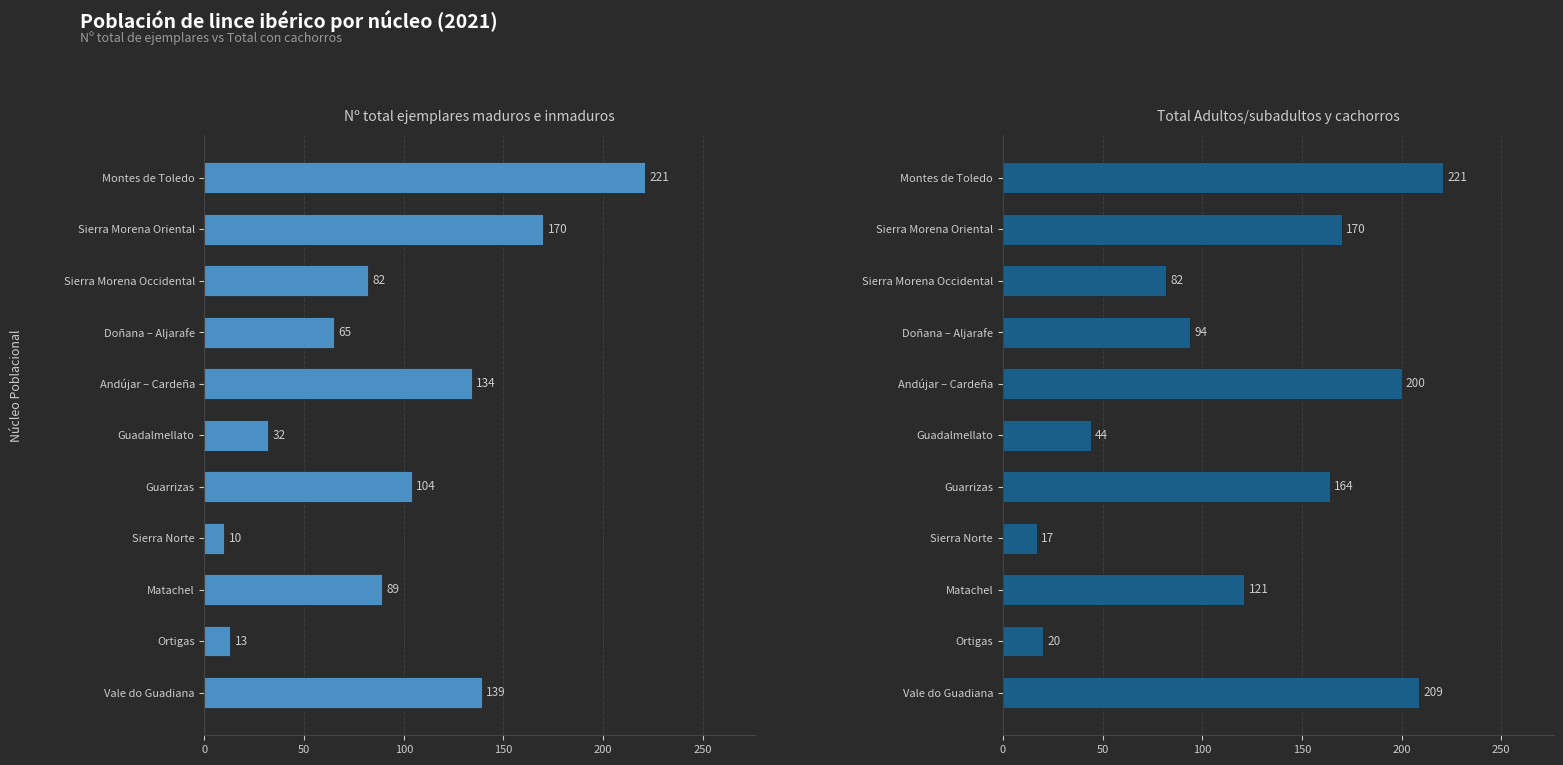

What are all the series names shown in the legend?

Nº total ejemplares maduros e inmaduros, Total Adultos/subadultos y cachorros